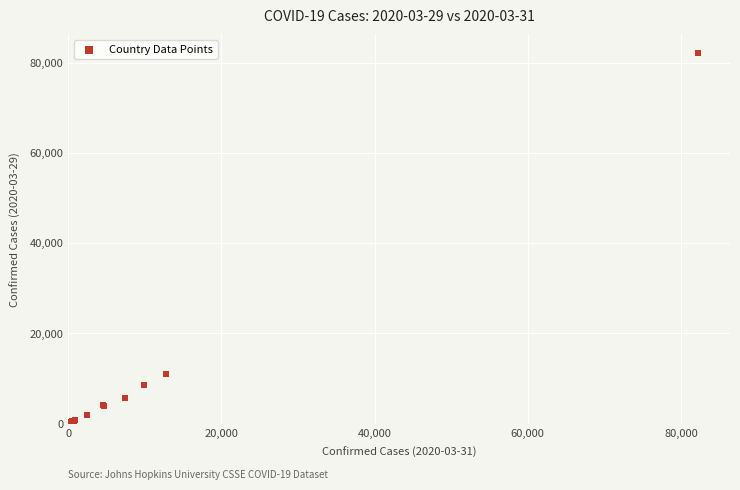

What Y value in the scatter plot is closest to 41061?

10836